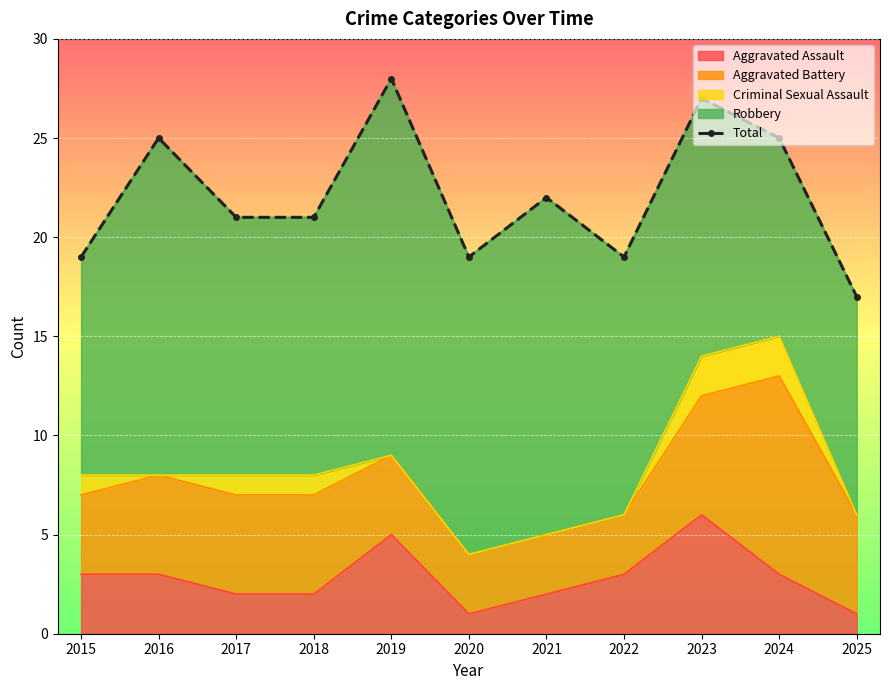

True or false: the data has more than 1 interior local peaks.

True